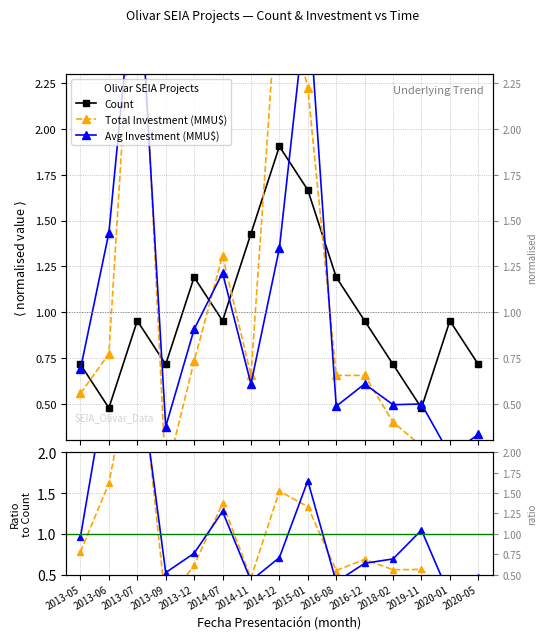

What position from the left is 2020-01?

14